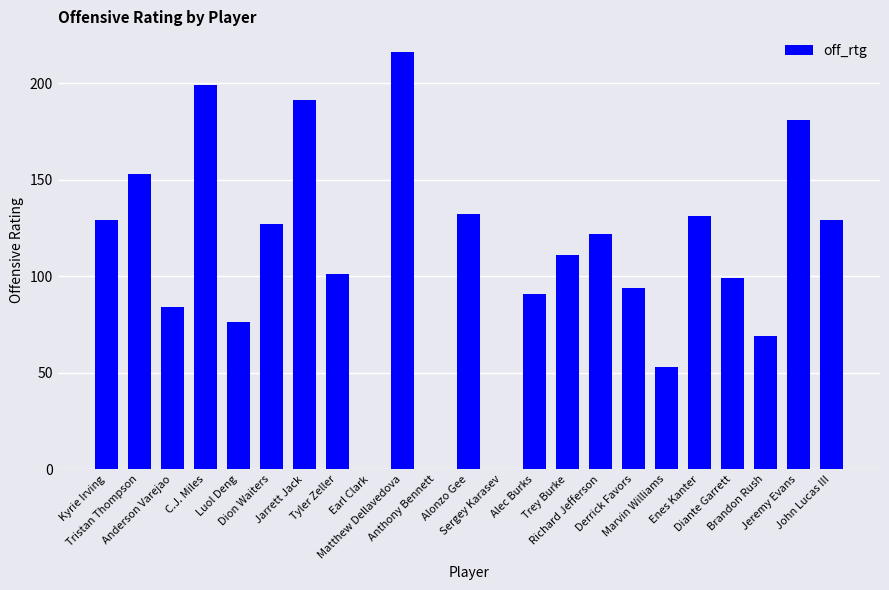

What is the sum of all values?

2488